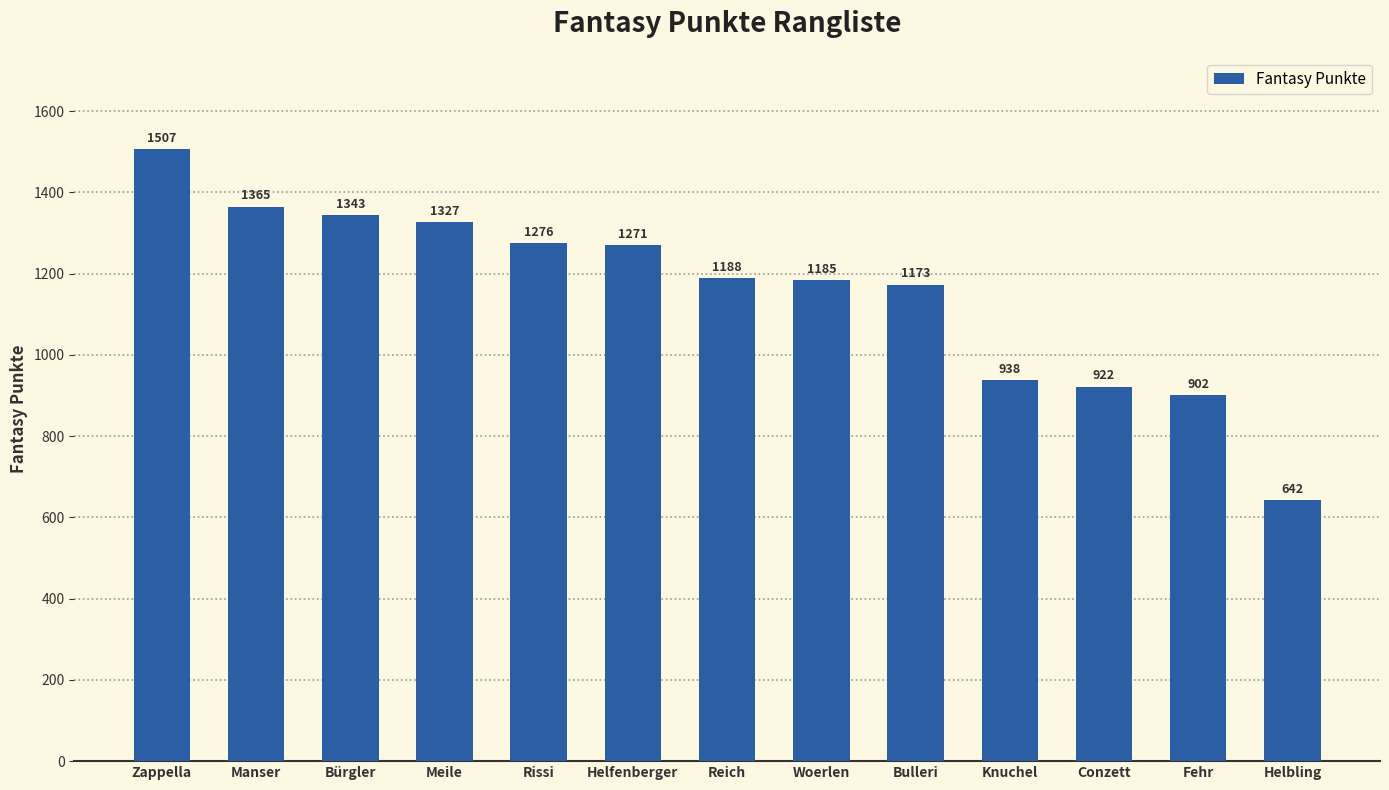

Reading left to right, what are all the values shown in this chart?

1507	1365	1343	1327	1276	1271	1188	1185	1173	938	922	902	642